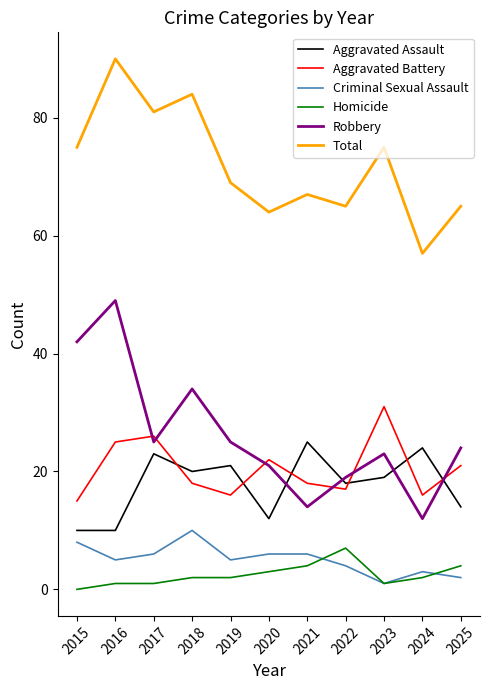

In Criminal Sexual Assault, how many points are lower than both neighbors (excluding endpoints)?

3